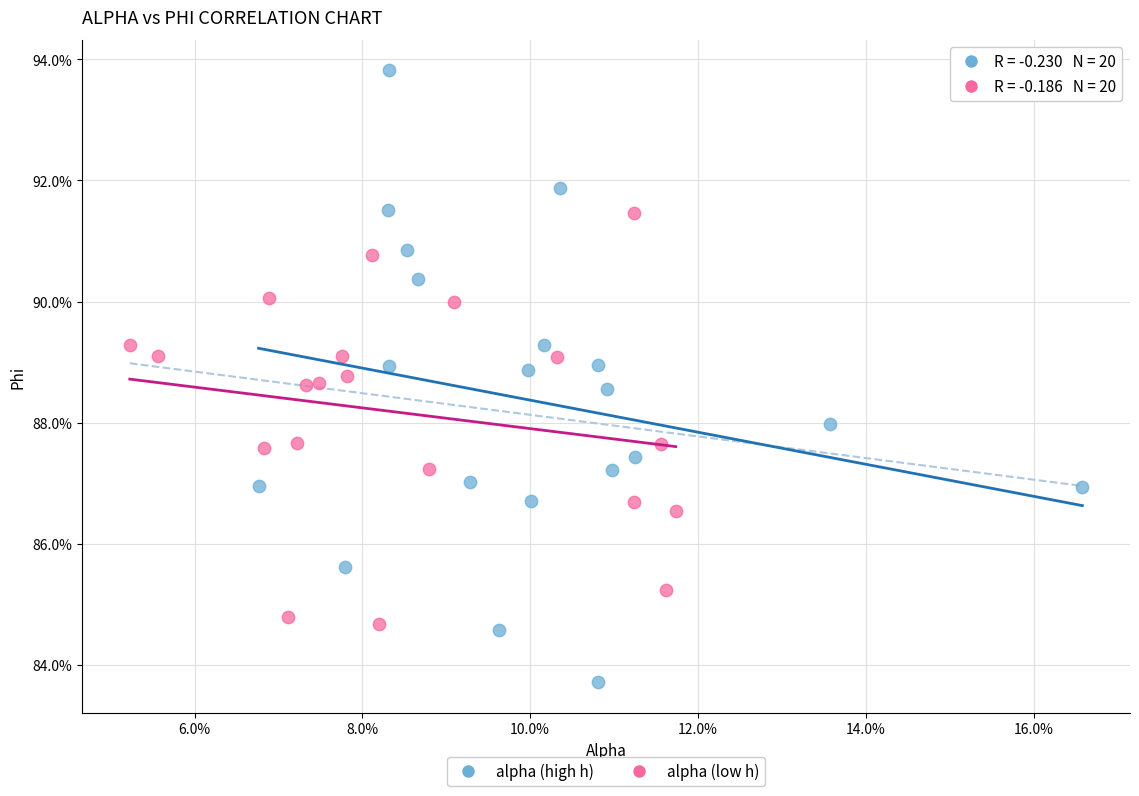

Which series reaches the maximum Y coordinate?

alpha (high h)